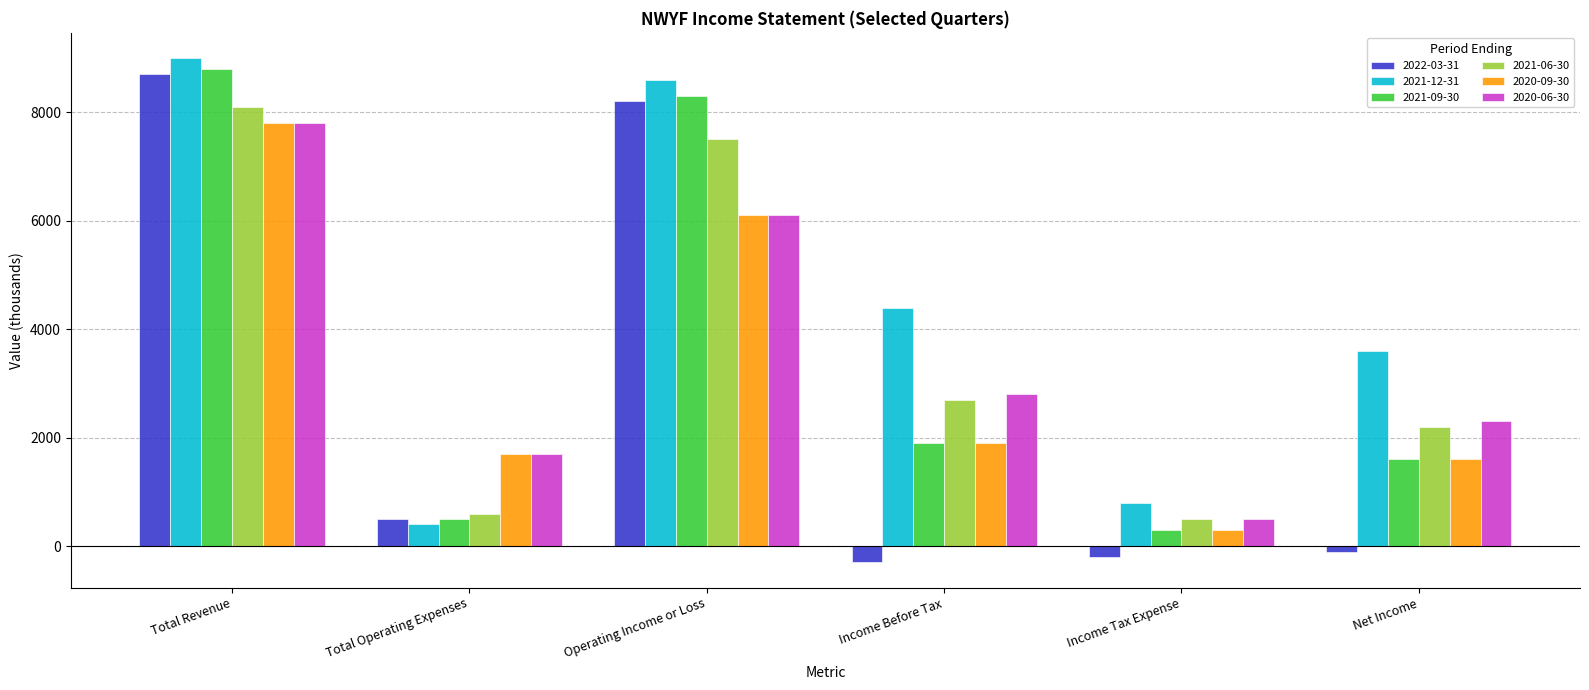

How many series are shown in this chart?

6